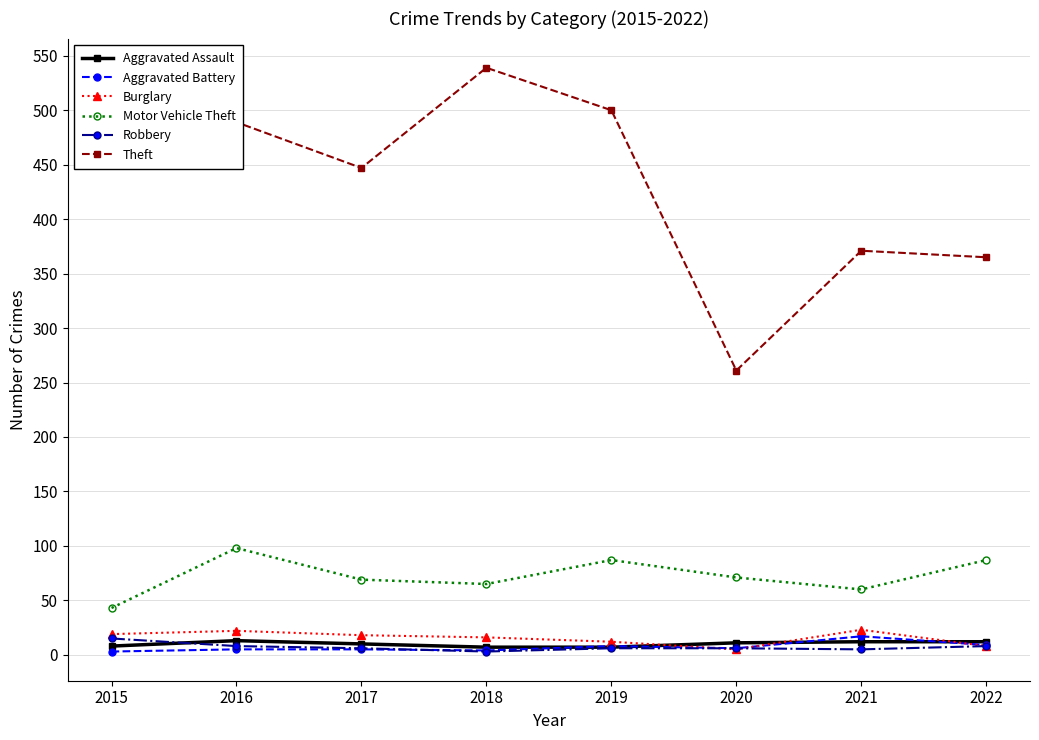

At which label does Motor Vehicle Theft reach its minimum?

2015